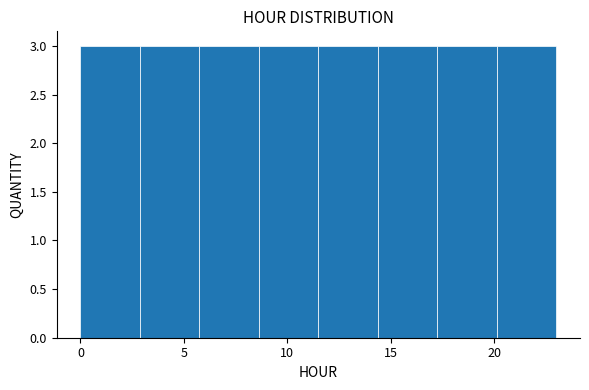

Reading left to right, list every bar in this chart as the range it spans on the x-axis followed by its height. Neither the bar edges nor the heights are printed on the chart, so give them approximately, as read against the axes.

0.0 to 3.0: 3
3.0 to 6.0: 3
6.0 to 8.5: 3
8.5 to 11.5: 3
11.5 to 14.5: 3
14.5 to 17.5: 3
17.5 to 20.0: 3
20.0 to 23.0: 3